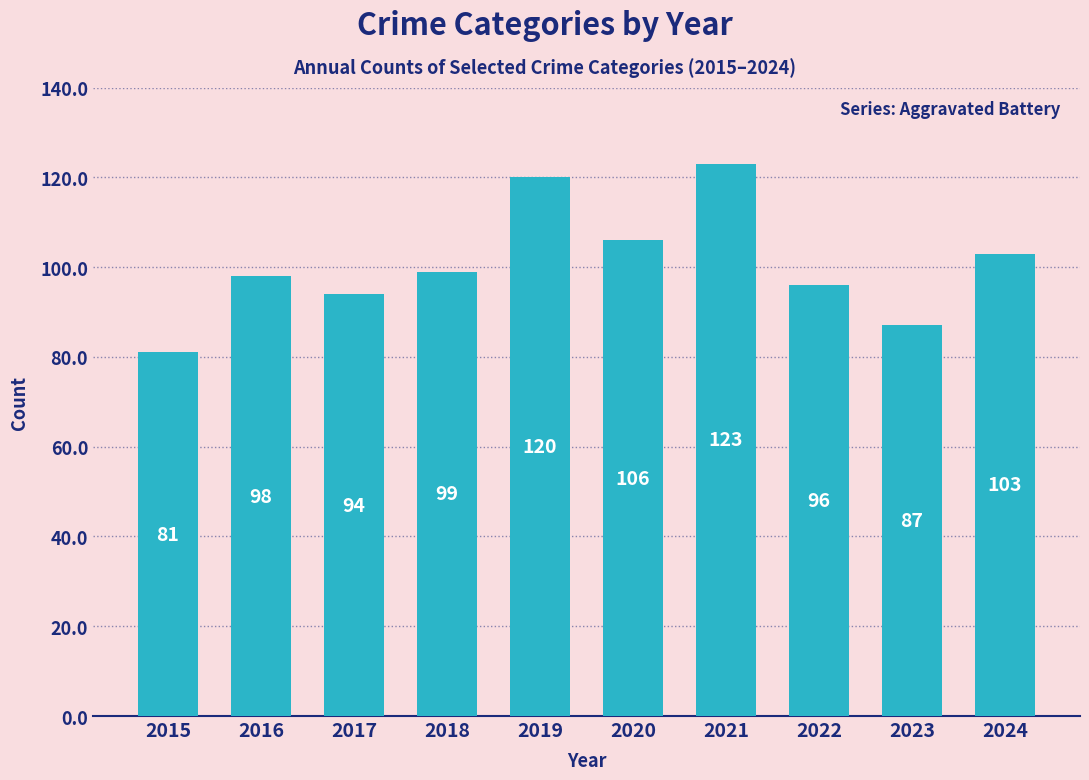

What is the difference between the values at 2023 and 2021?

36